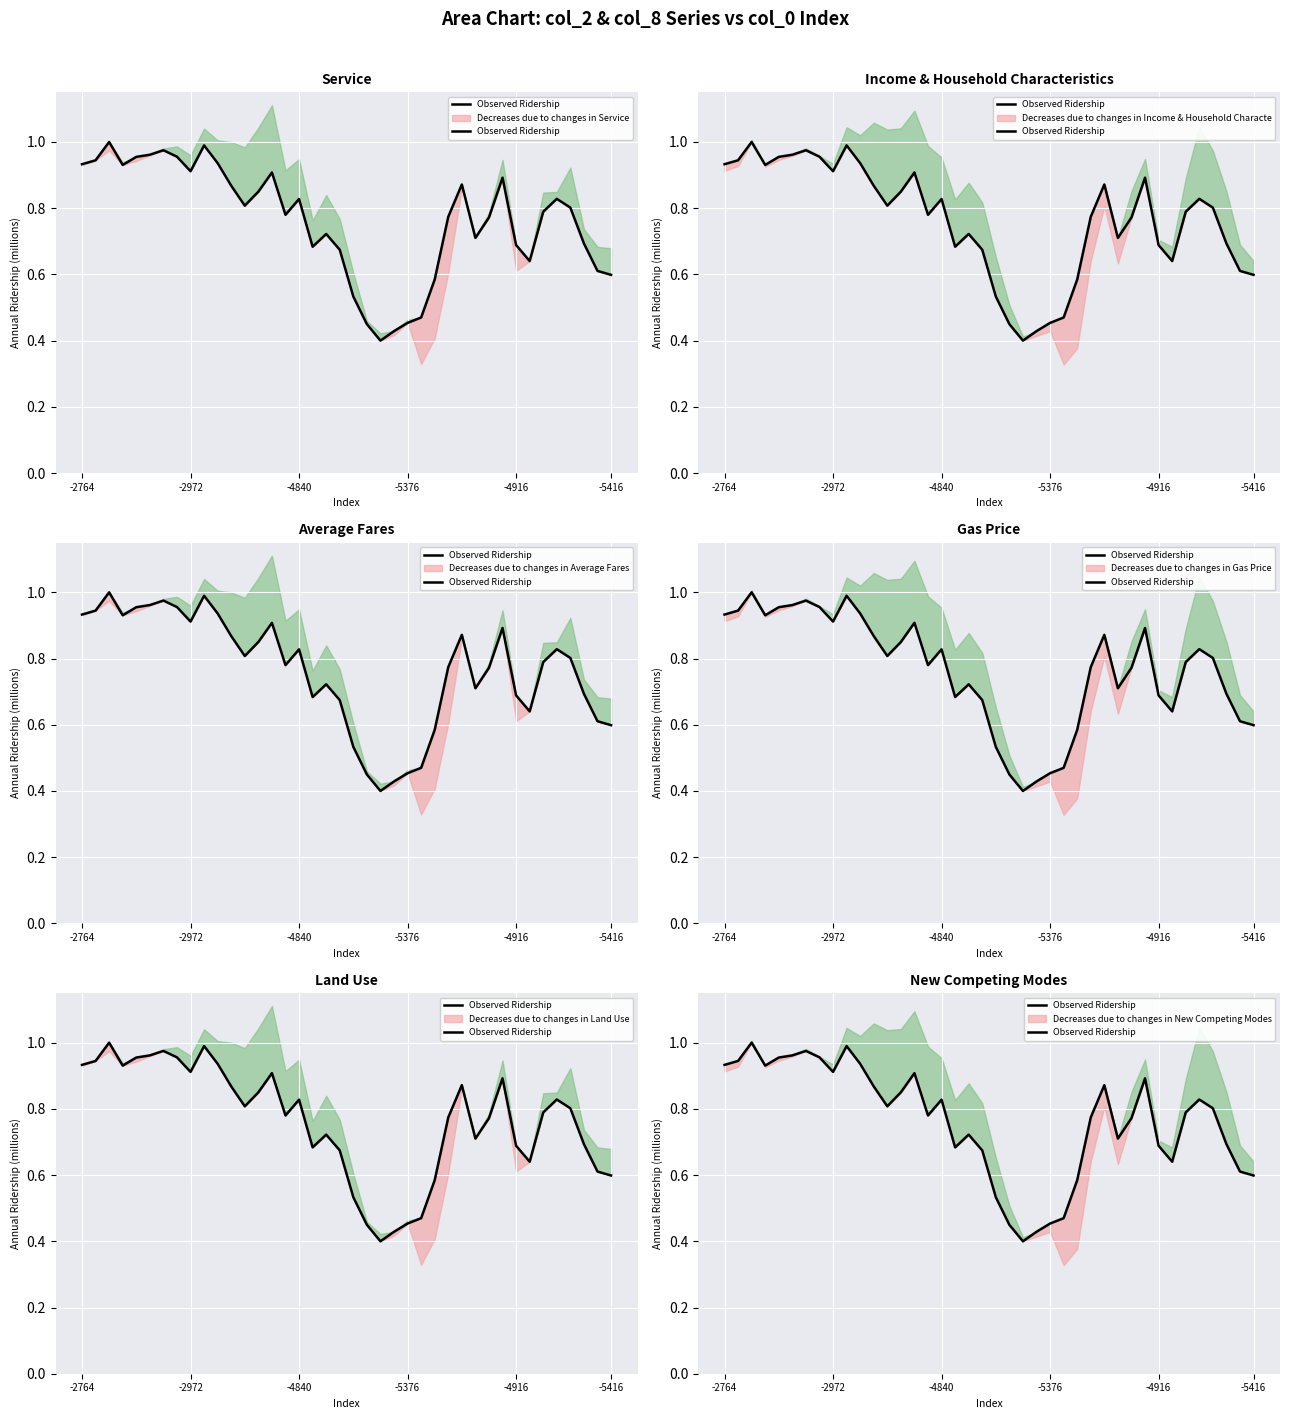

How many points are higher than both their immediate neighbors (excluding endpoints)?

9